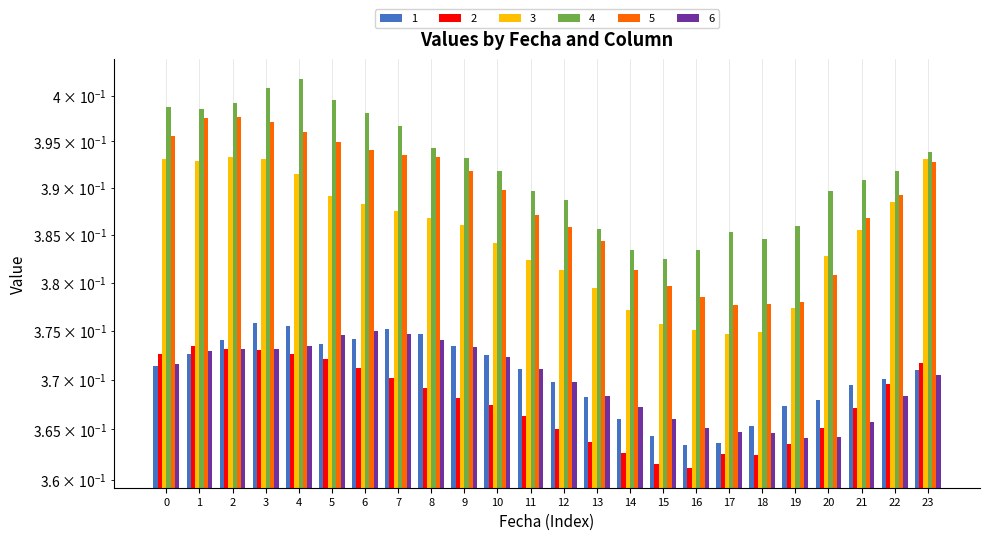

How many bars are there in total?

144